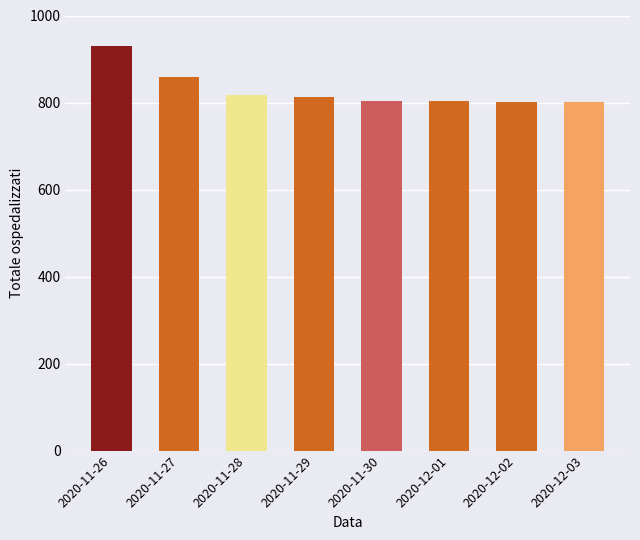

The value at 2020-11-27 is 200.6. True or false?

False